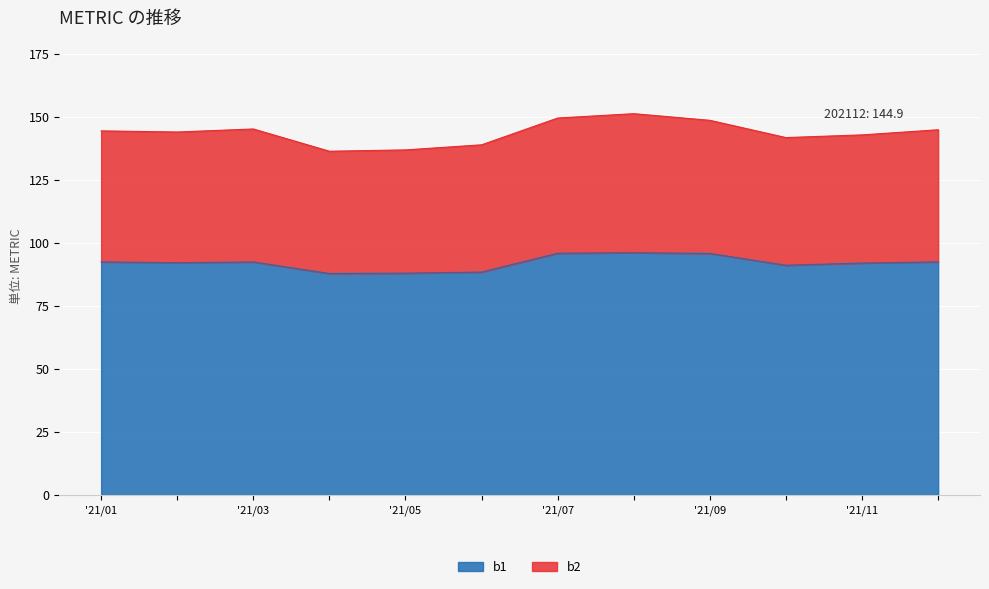

What is the difference between the maximum and minimum values in the b1 series?

8.3